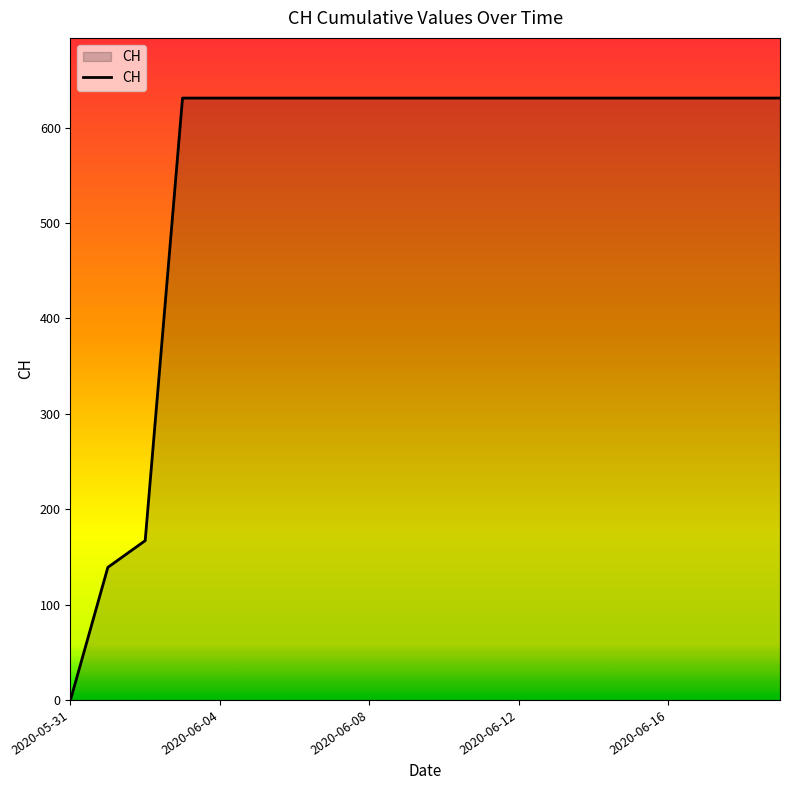

How many distinct data groups are displayed?

1